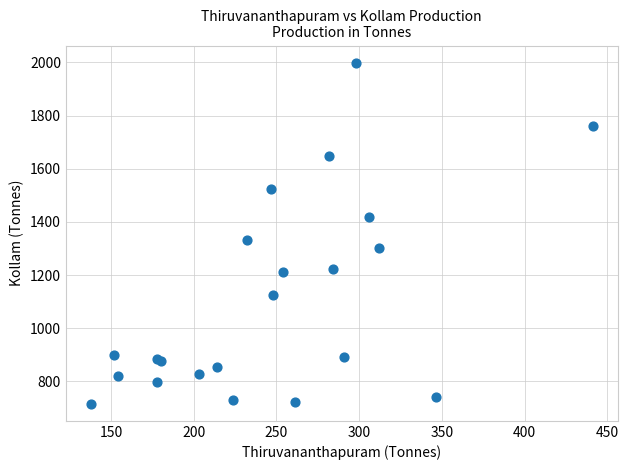

What Y value in the scatter plot is closest to 1357?

1331.0